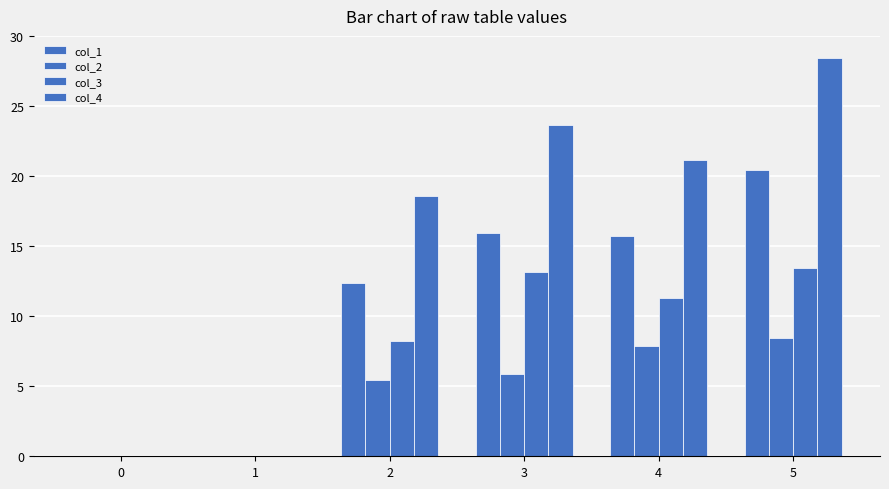

How many data points in col_1 are above 15?

3